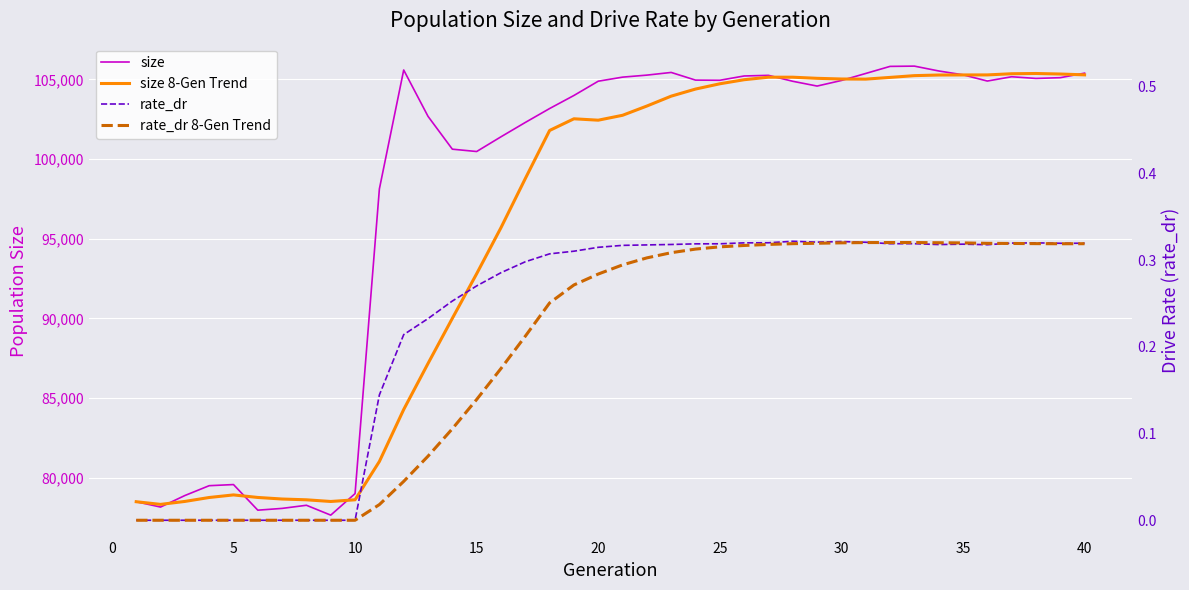

True or false: rate_dr and size 8-Gen Trend intersect in this chart.

False